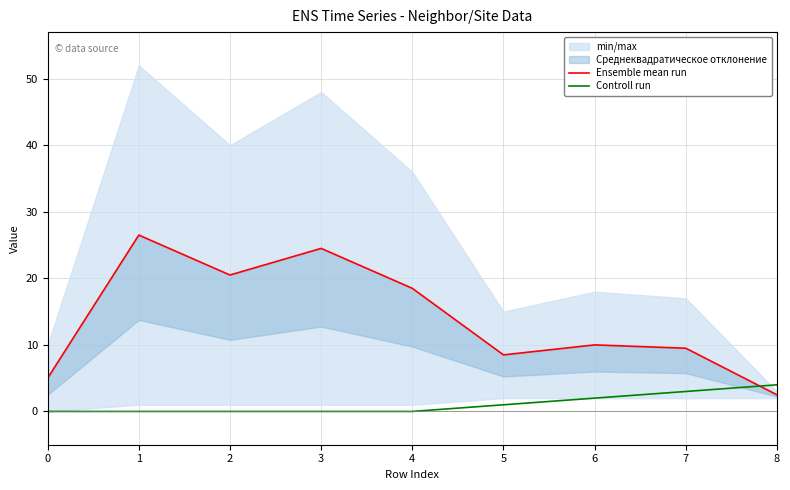

At which label does Ensemble mean run first exceed 10?

1